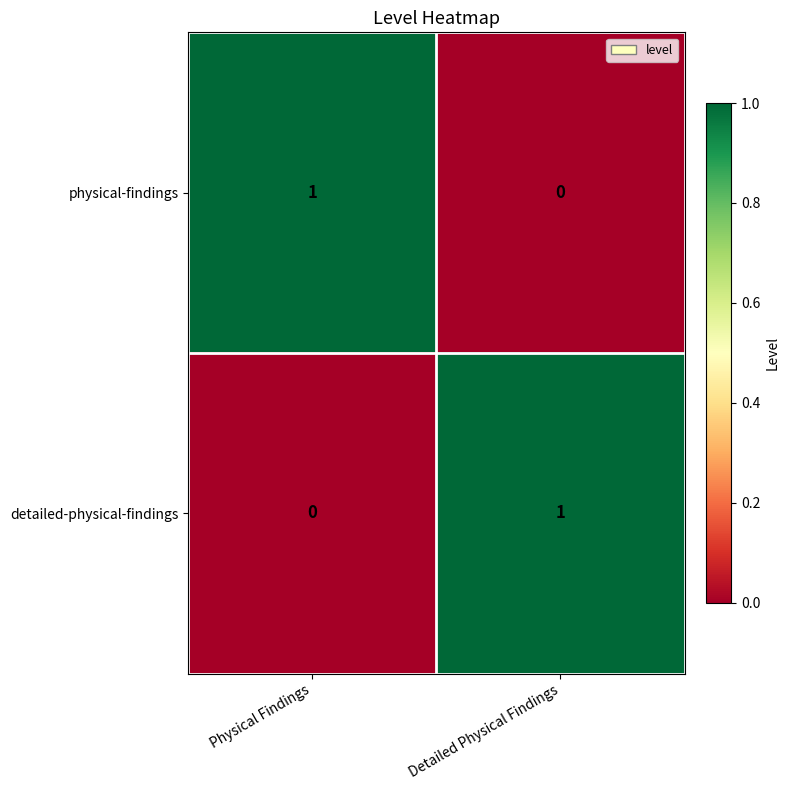

What is the total value across all series at Detailed Physical Findings?

1